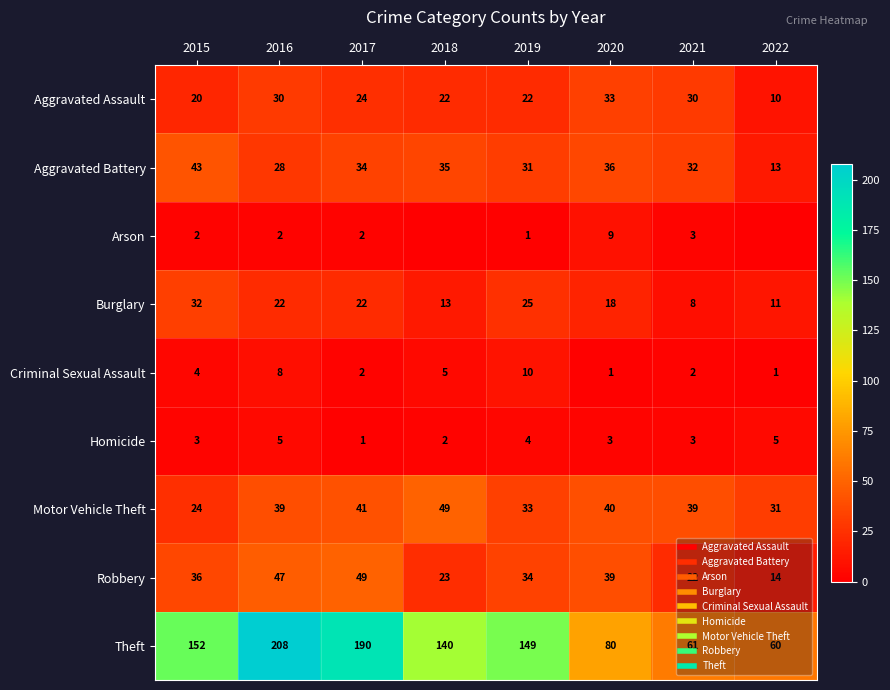

What is the total value across all series at 2017?

365